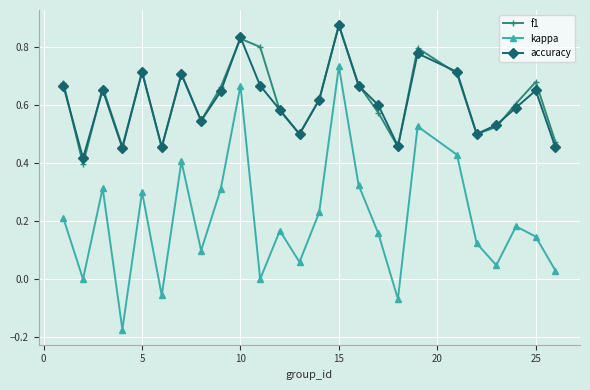

True or false: kappa and accuracy intersect in this chart.

False